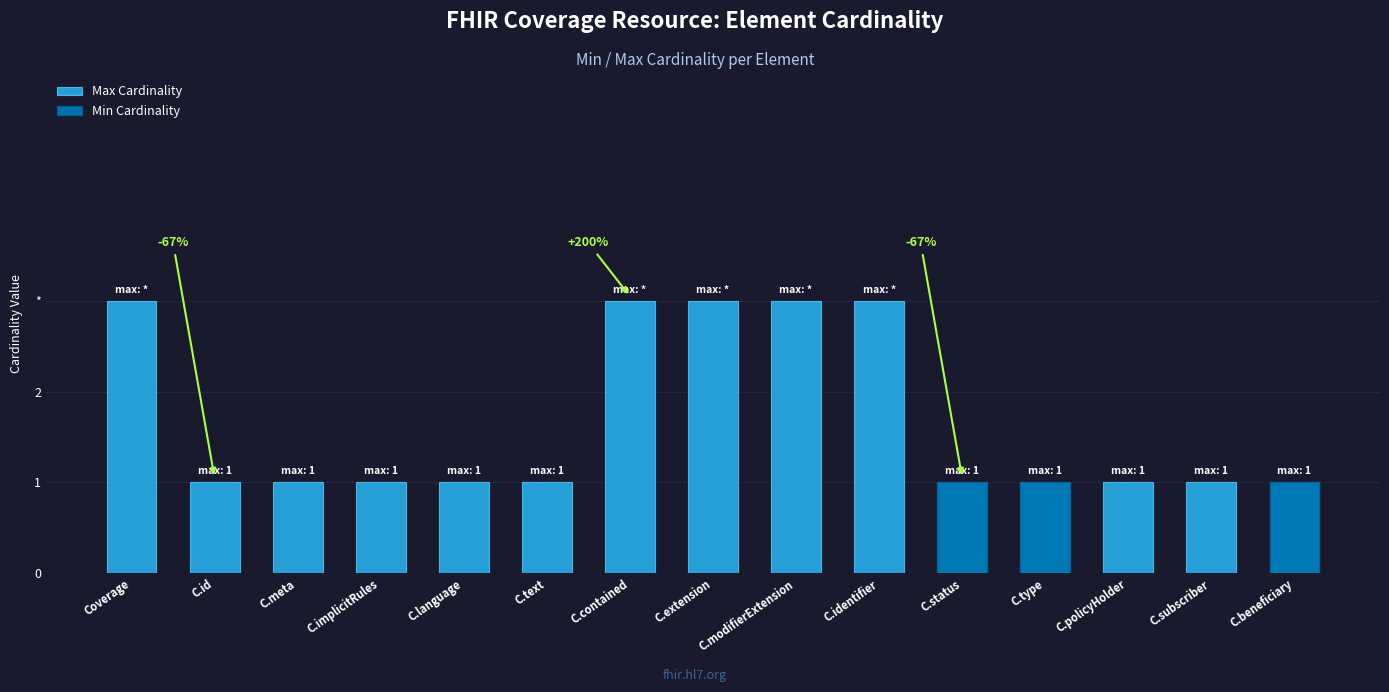

What are all the series names shown in the legend?

Max Cardinality, Min Cardinality